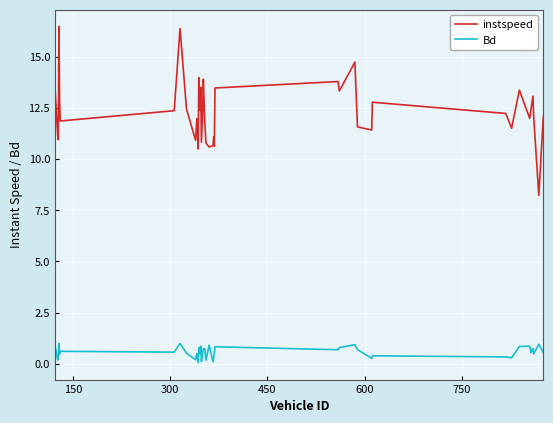

Is this an area chart (filled region under the line)?

No